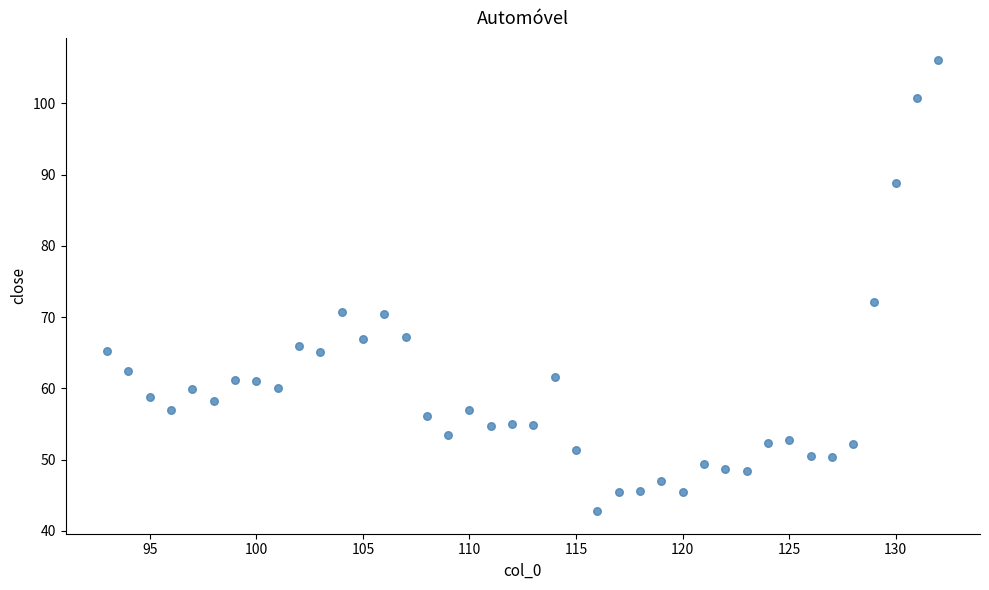

What is the range of Y values (max minus min)?

63.3